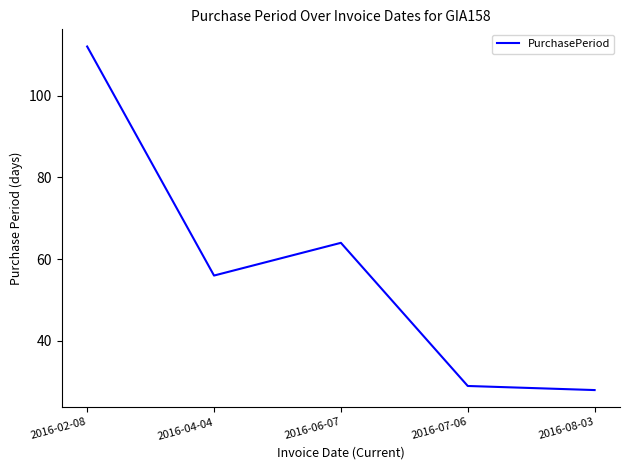

True or false: the data shows 29 at 2016-07-06.

True